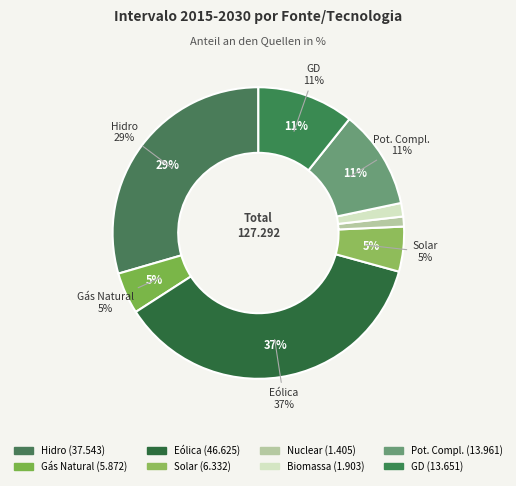

Count the number of slices in the pie.

8